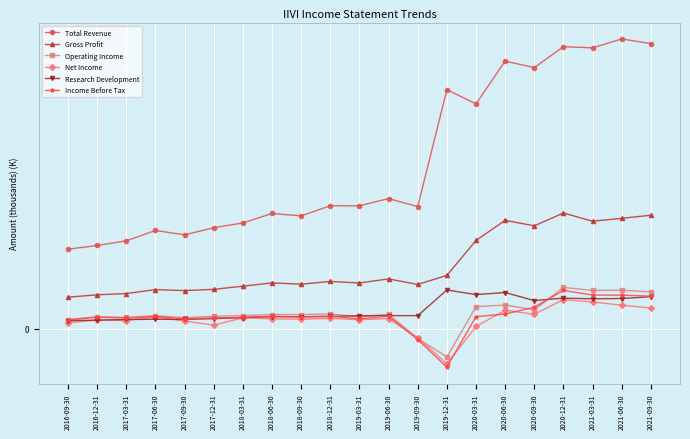

True or false: Research Development and Net Income intersect in this chart.

True